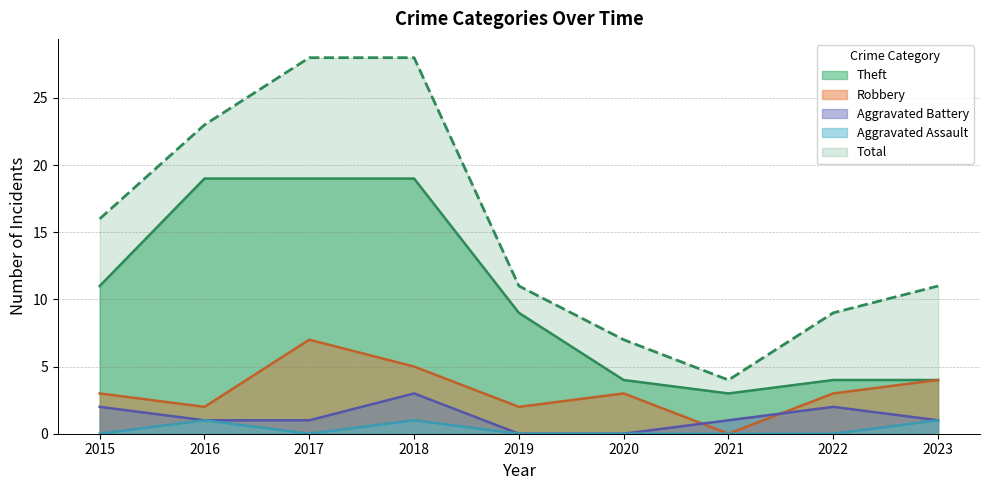

Which category has the highest value across all series?

2017